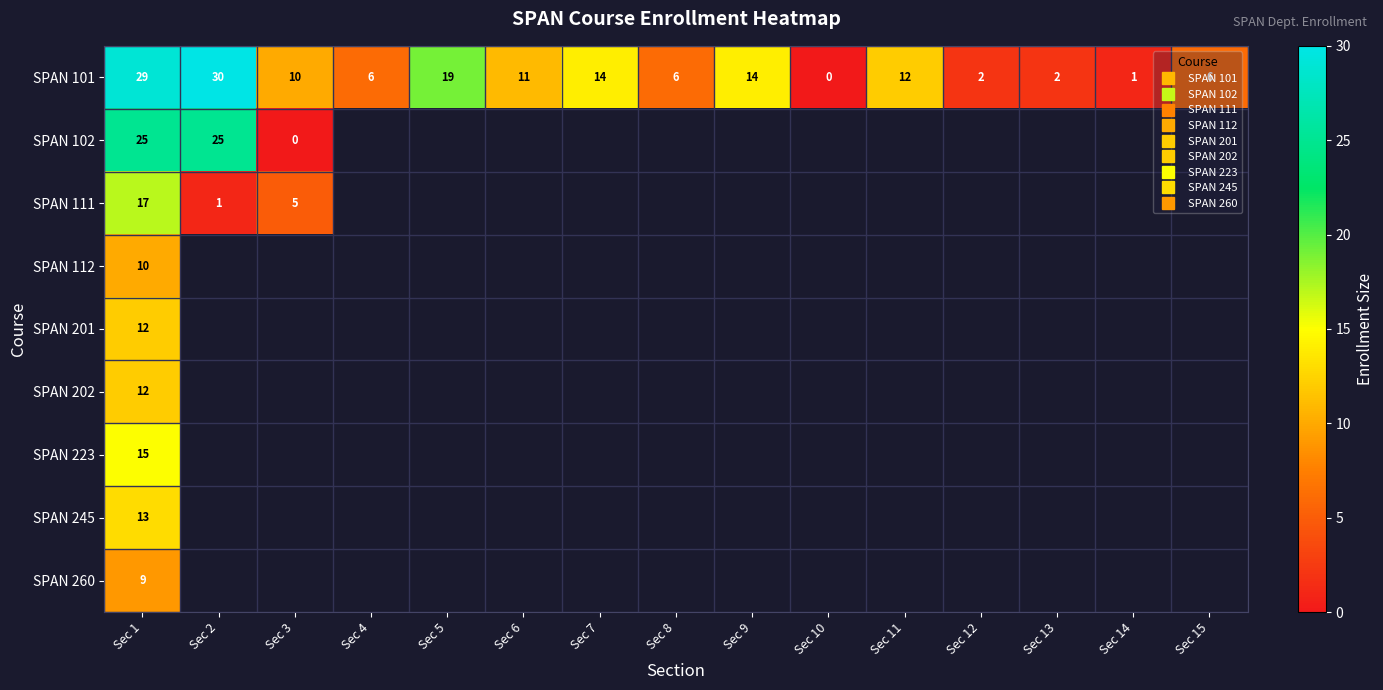

The SPAN 101 series shows 11.0 at Sec 6. True or false?

True